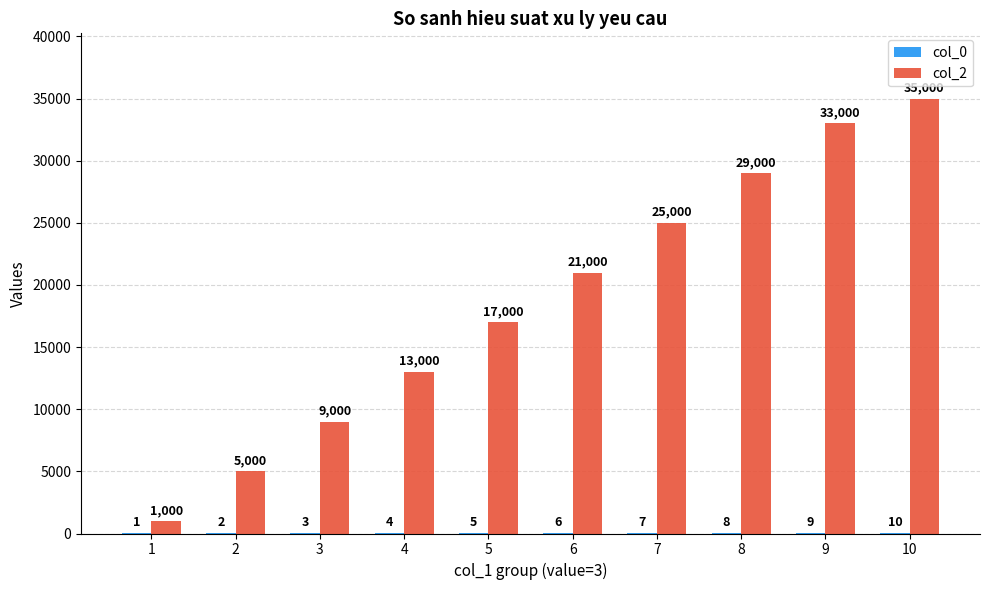

Which label corresponds to the largest value in the chart?

10